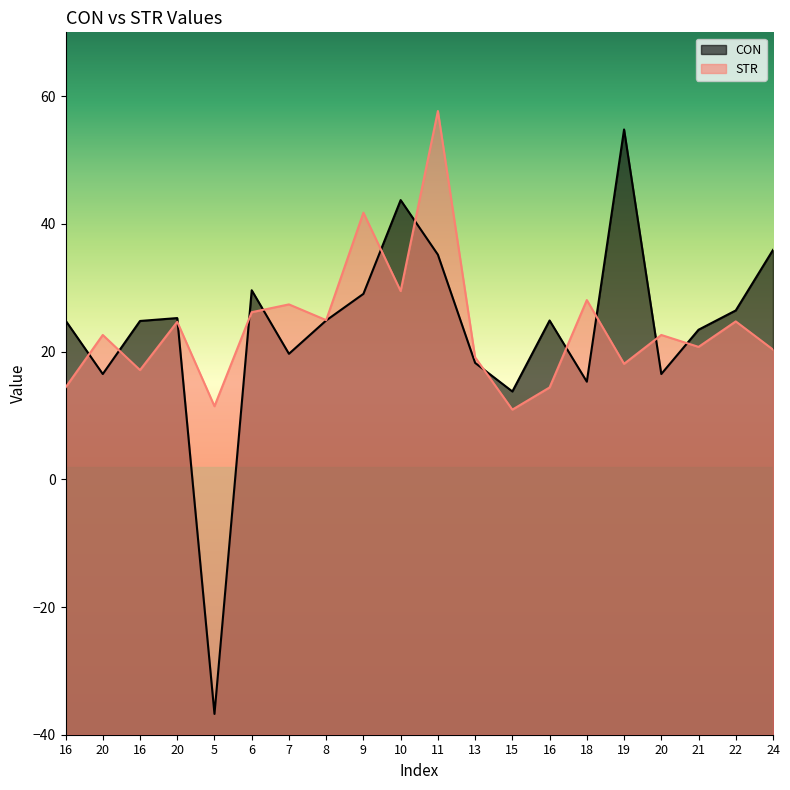

What is the difference between the highest and lowest values at 16?

10.5